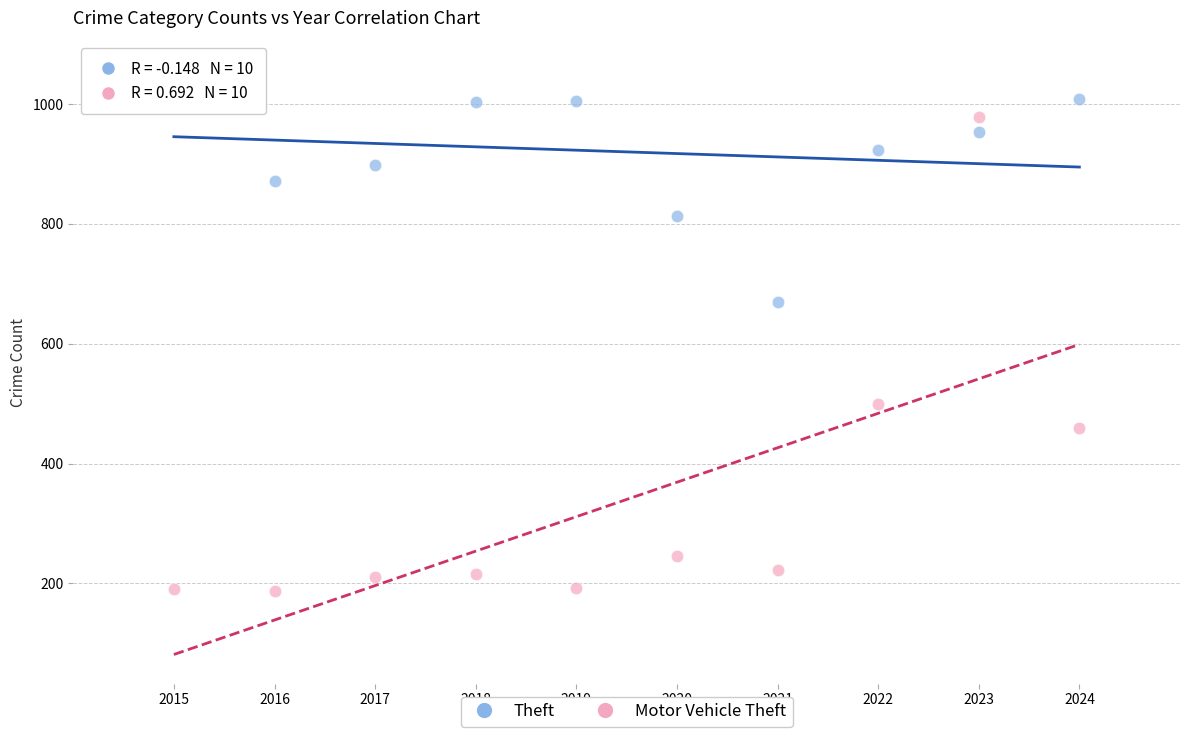

What are all the series names shown in the legend?

Theft, Motor Vehicle Theft